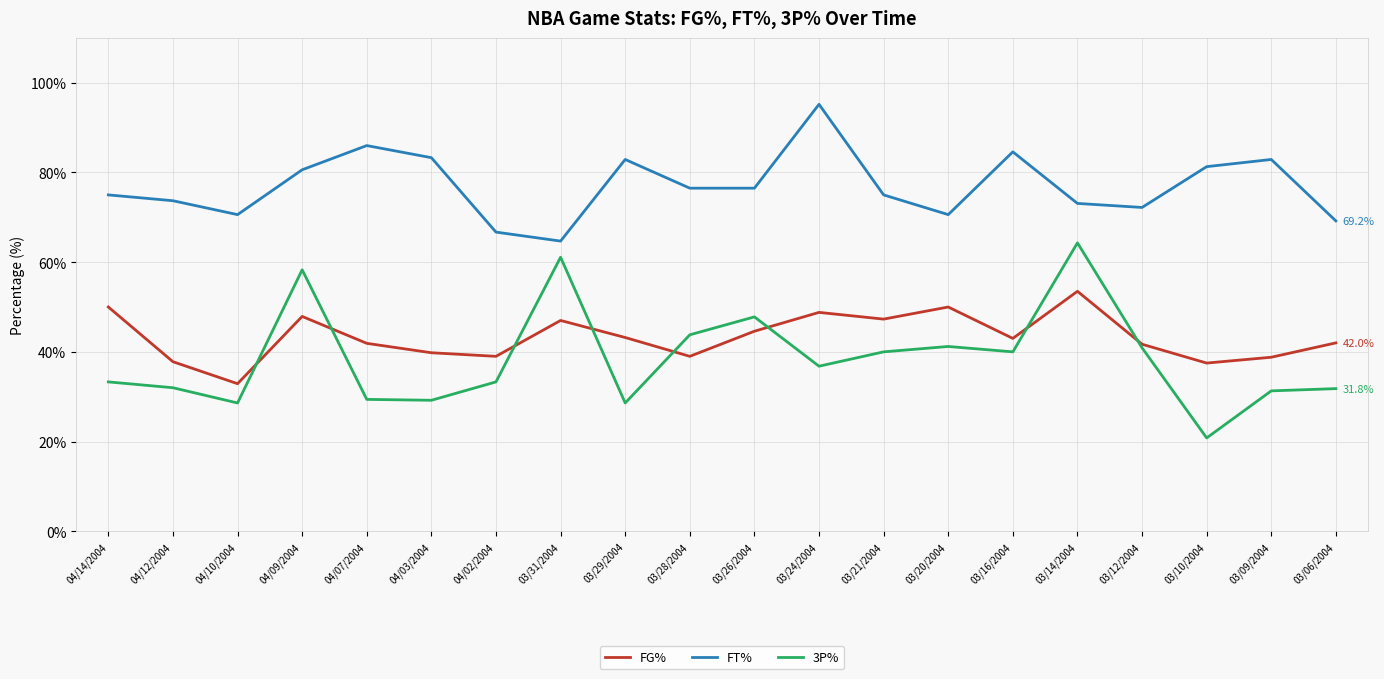

Which category has the highest value in the 3P% series?

03/14/2004